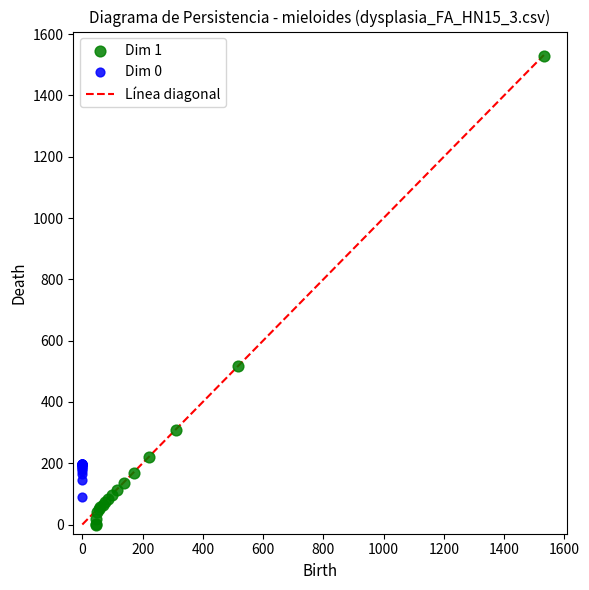

Which series contains the lowest Y value?

Dim 1